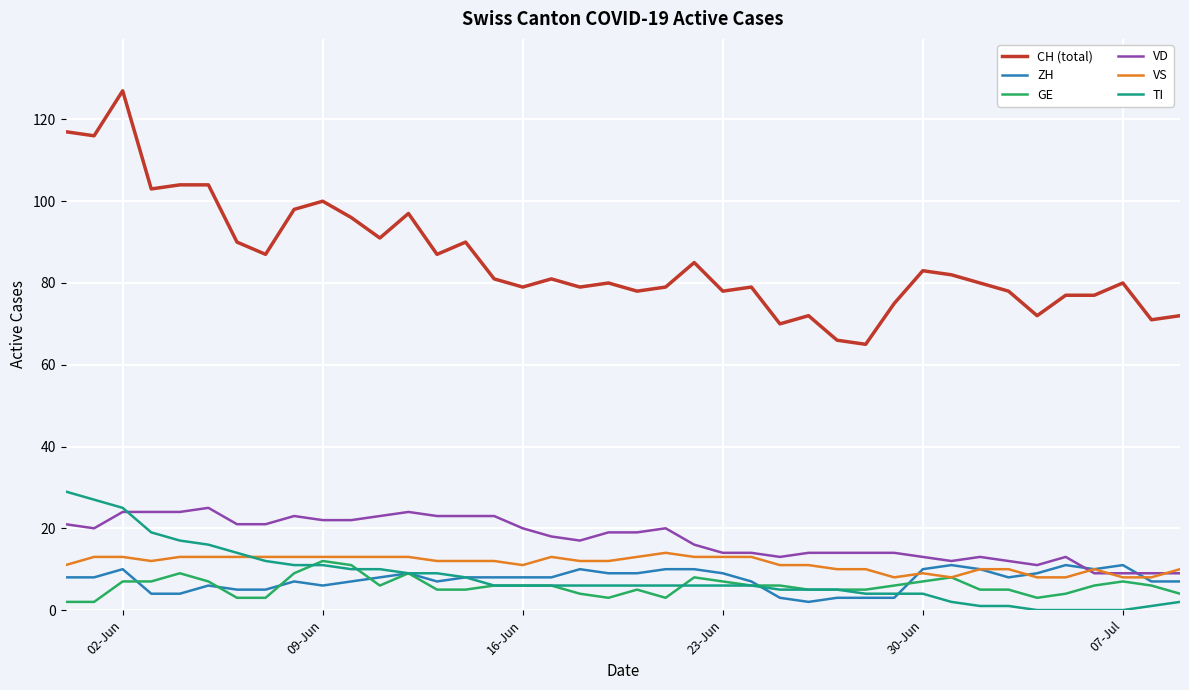

True or false: VS and CH (total) intersect in this chart.

False